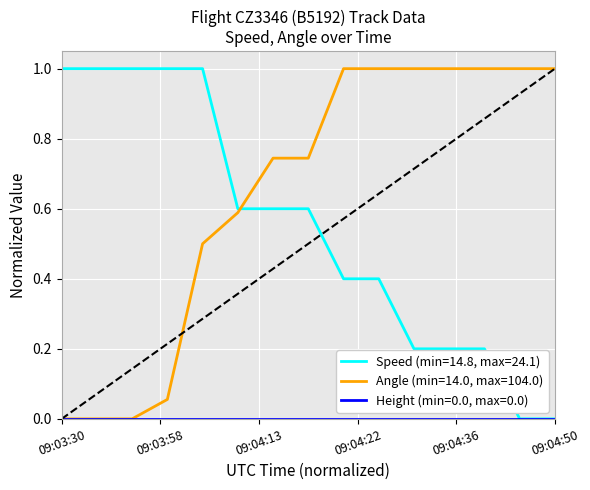

Which series has the largest total across all categories?

Angle (min=14.0, max=104.0)